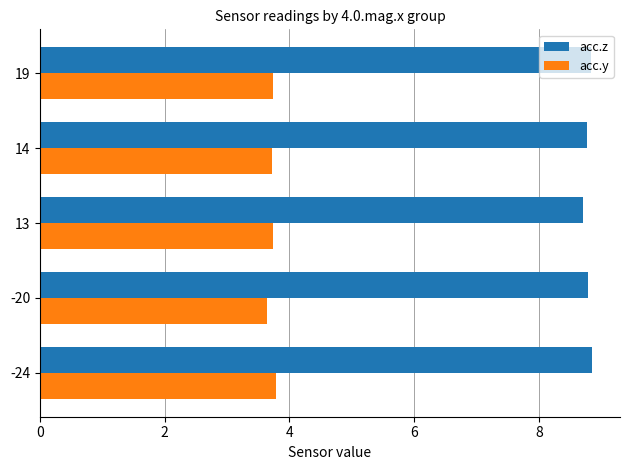

The value of acc.z at 13 is 12.2. True or false?

False